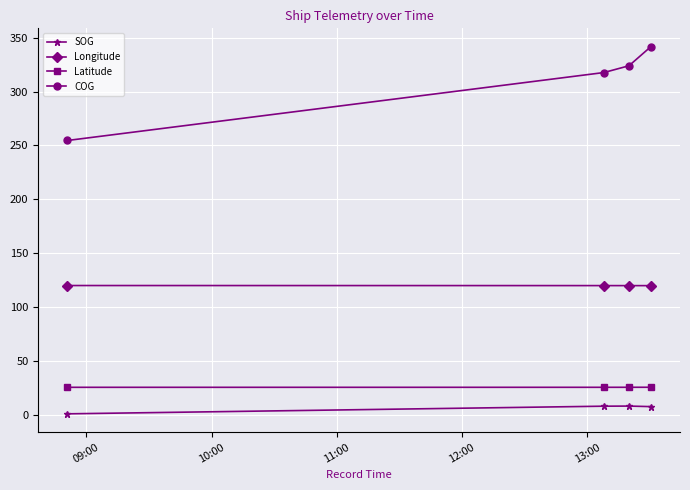

What is the lowest value of the COG series?

254.6